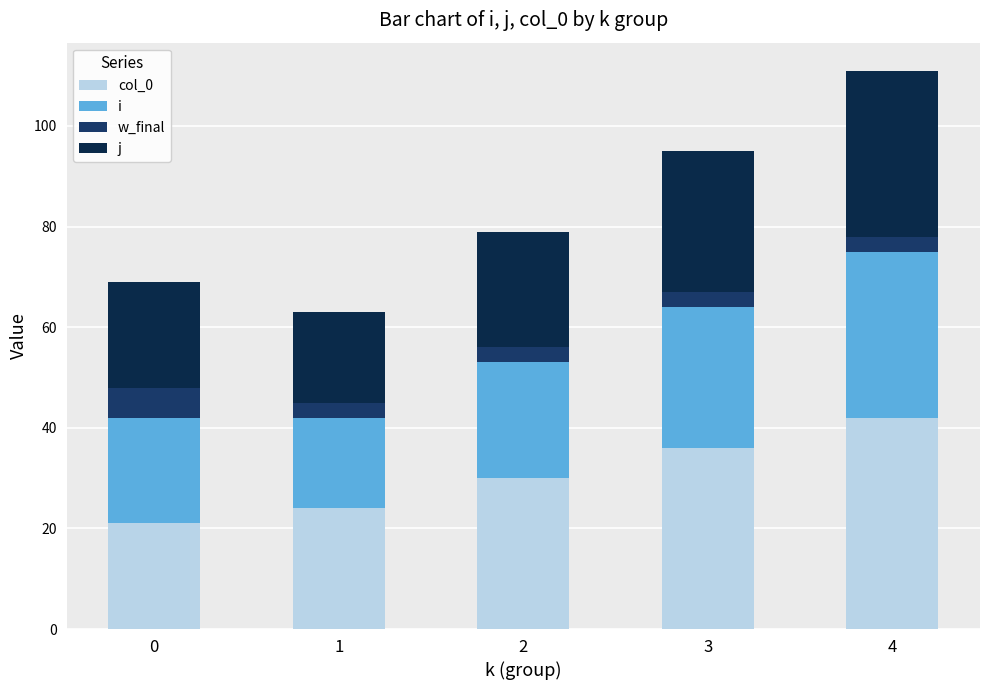

What are all the series names shown in the legend?

col_0, i, w_final, j